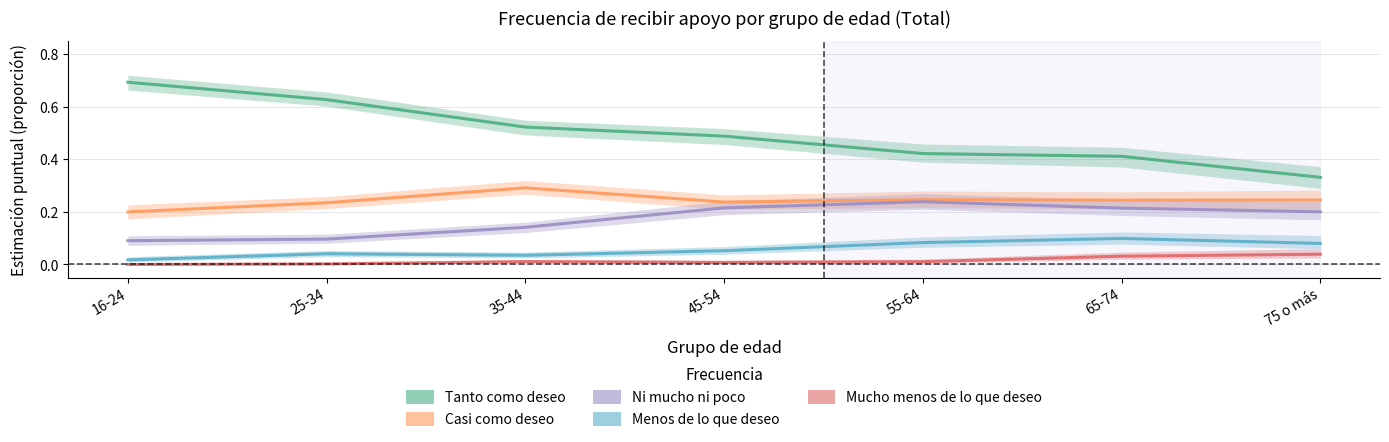

List the labels in order of Casi como deseo value, smallest first.

16-24, 25-34, 45-54, 65-74, 75 o más, 55-64, 35-44